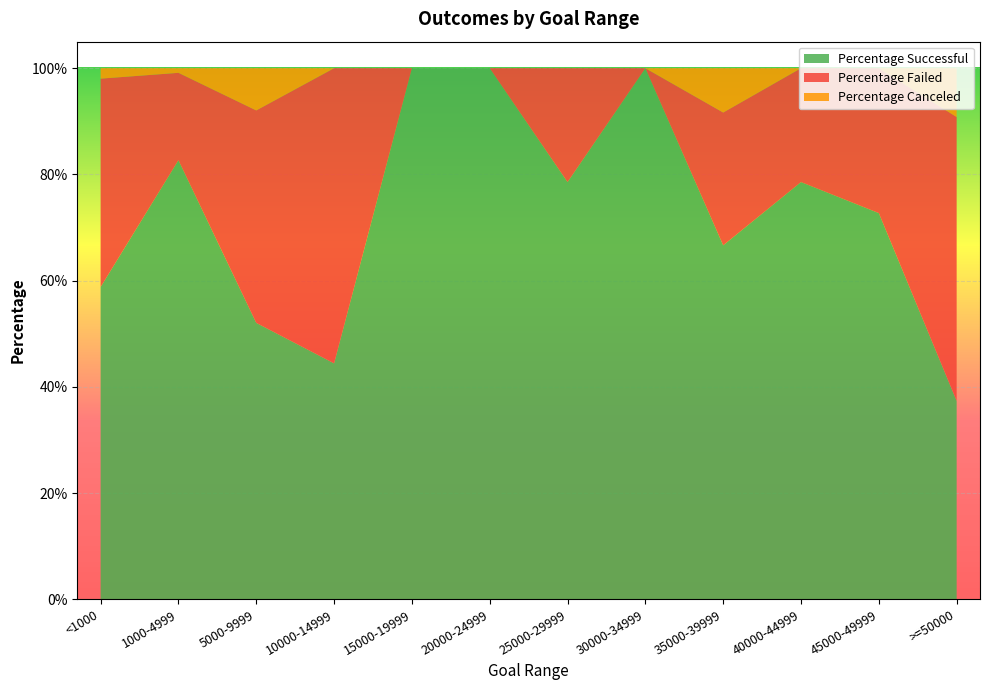

Reading left to right, what are all the values shown in this chart?

Percentage Successful: <1000=0.6	1000-4999=0.8	5000-9999=0.5	10000-14999=0.4	15000-19999=1.0	20000-24999=1.0	25000-29999=0.8	30000-34999=1.0	35000-39999=0.7	40000-44999=0.8	45000-49999=0.7	>=50000=0.4
Percentage Failed: <1000=0.4	1000-4999=0.2	5000-9999=0.4	10000-14999=0.6	15000-19999=0.0	20000-24999=0.0	25000-29999=0.2	30000-34999=0.0	35000-39999=0.2	40000-44999=0.2	45000-49999=0.3	>=50000=0.5
Percentage Canceled: <1000=0.0	1000-4999=0.0	5000-9999=0.1	10000-14999=0.0	15000-19999=0.0	20000-24999=0.0	25000-29999=0.0	30000-34999=0.0	35000-39999=0.1	40000-44999=0.0	45000-49999=0.0	>=50000=0.1